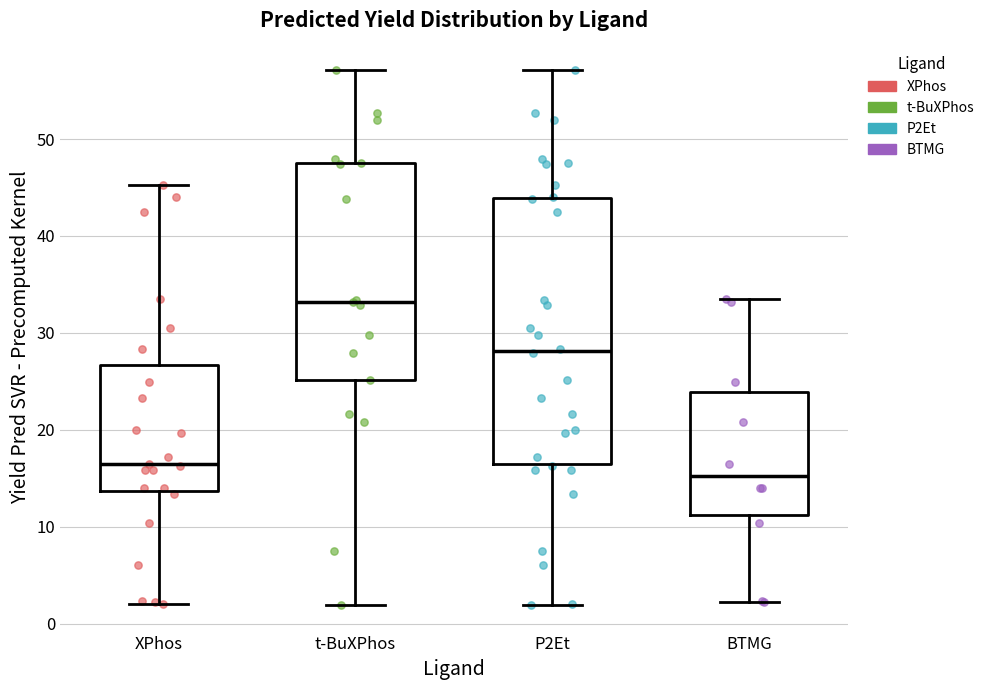

Where is the lower edge of the box for XPhos on the y-axis? The values are not printed on the chart, so give them approximately, as read against the axis.

14